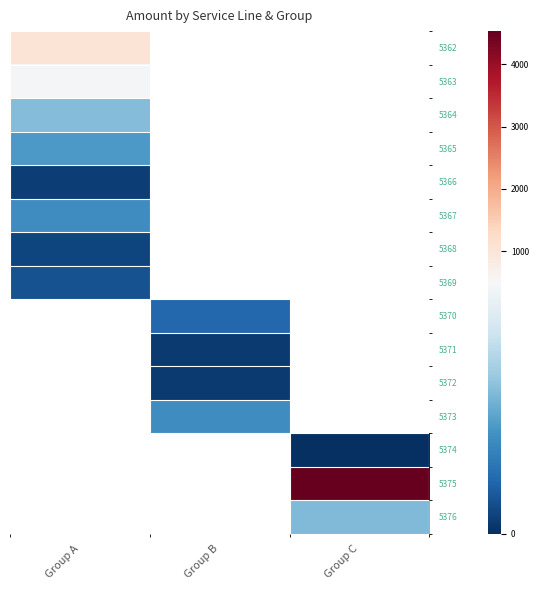

Rank the categories by 5363 value from lowest to highest.

Group A, Group B, Group C